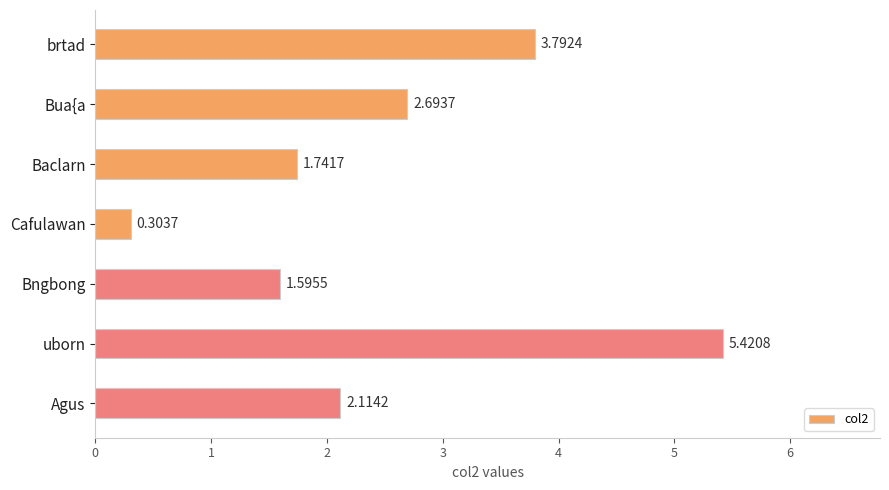

What is the label of the 1st bar from the bottom?

Agus